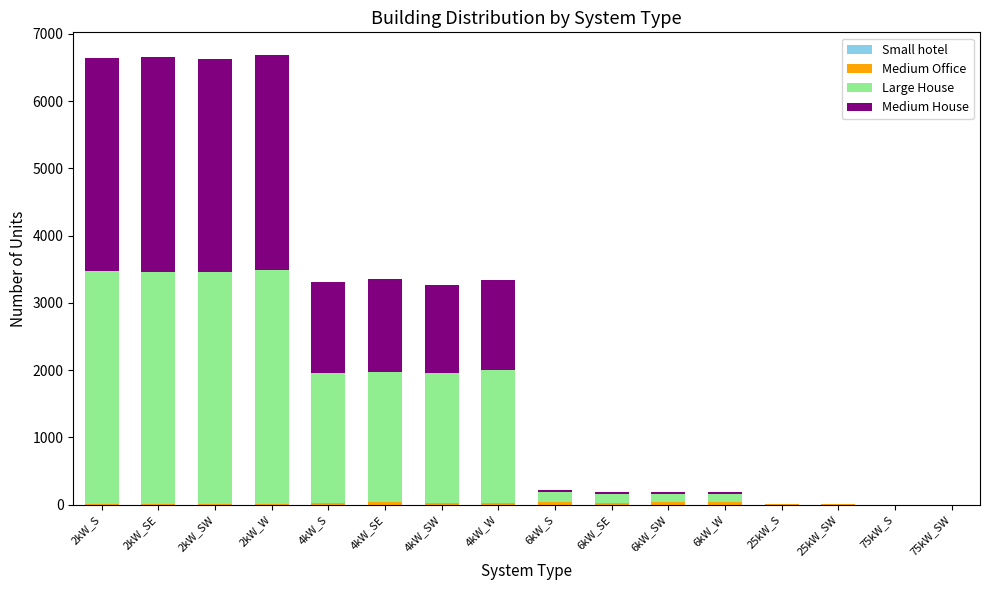

How many series are shown in this chart?

4